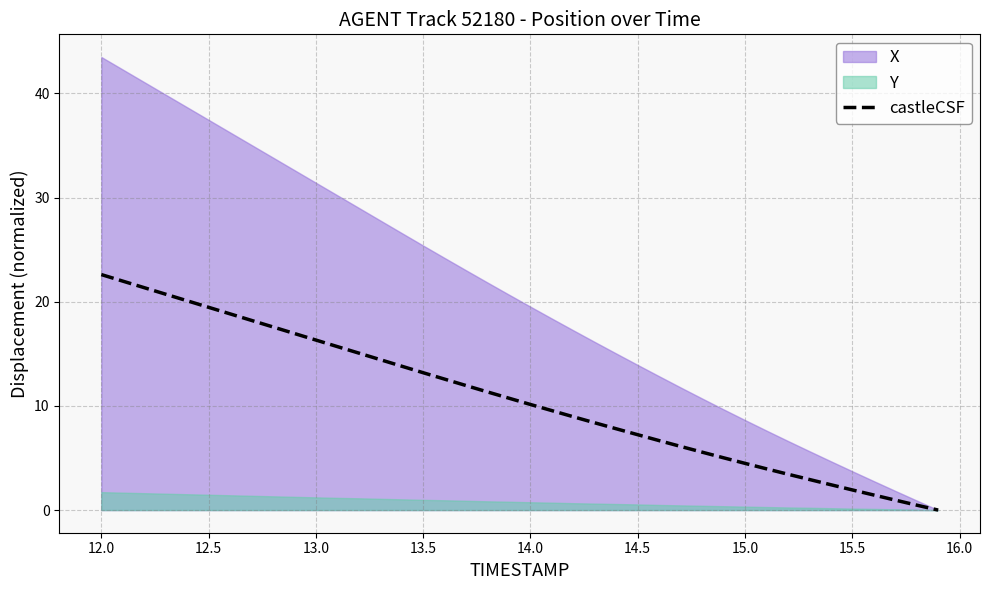

The castleCSF series shows 19.5 at 12.5. True or false?

True